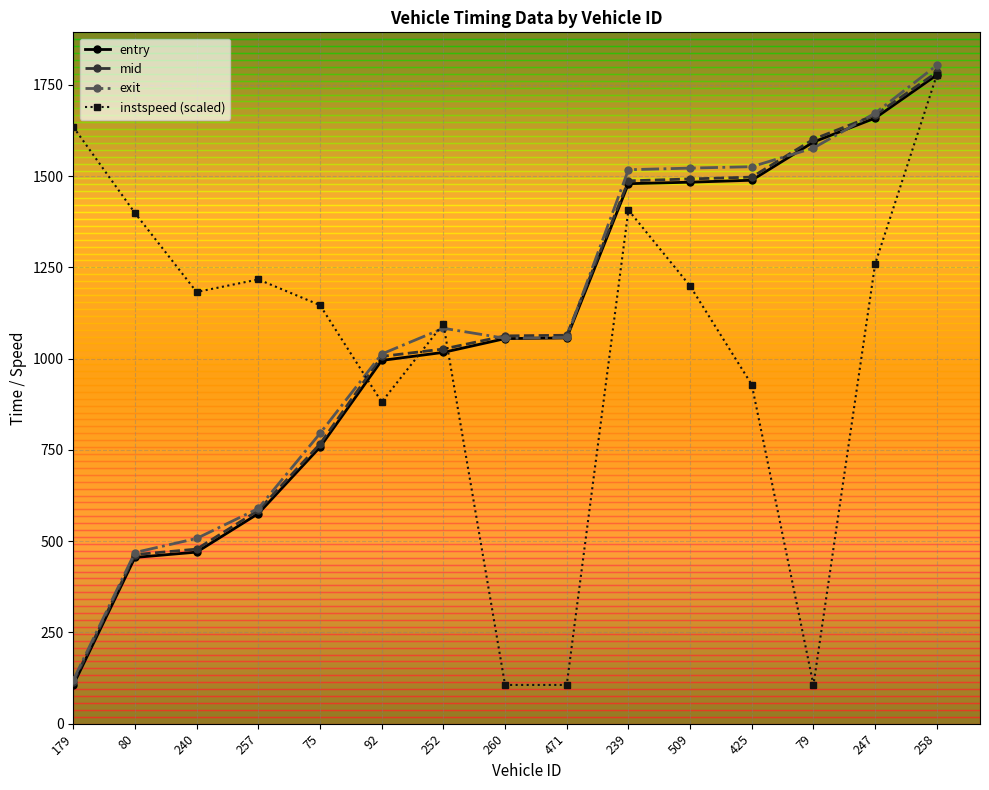

Is it true that mid equals 584.4 at 257?

True